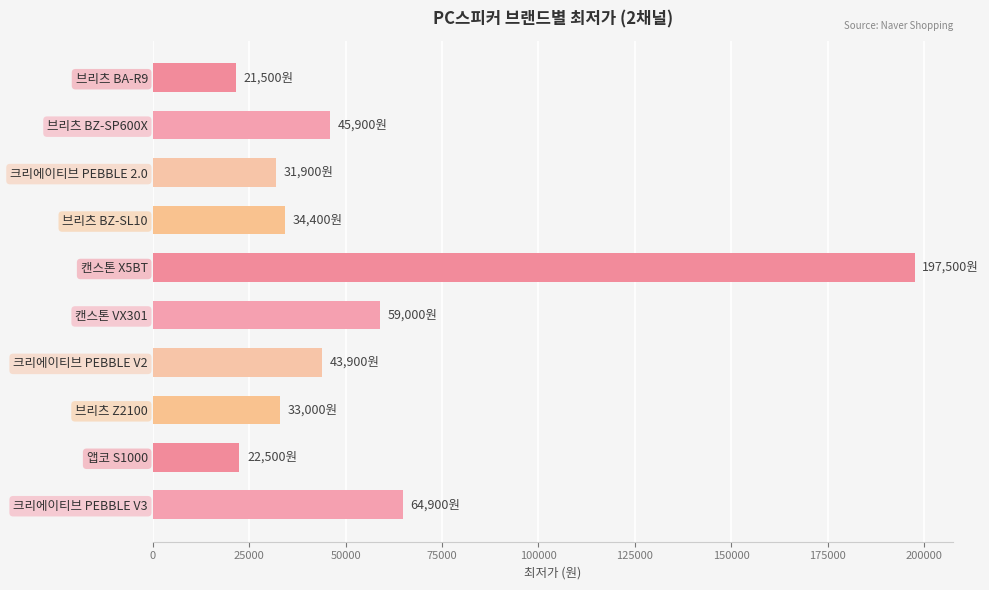

What is the value of the 10th bar from the top?

64900